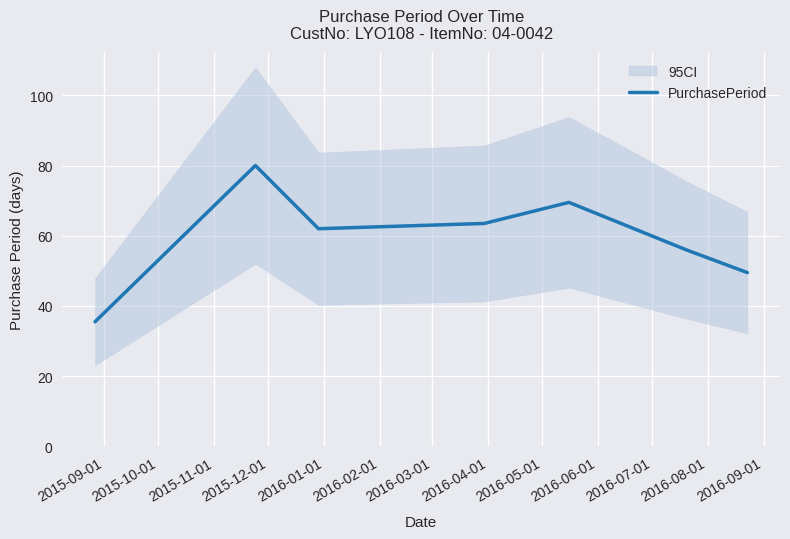

How many data points are less than 62?

3